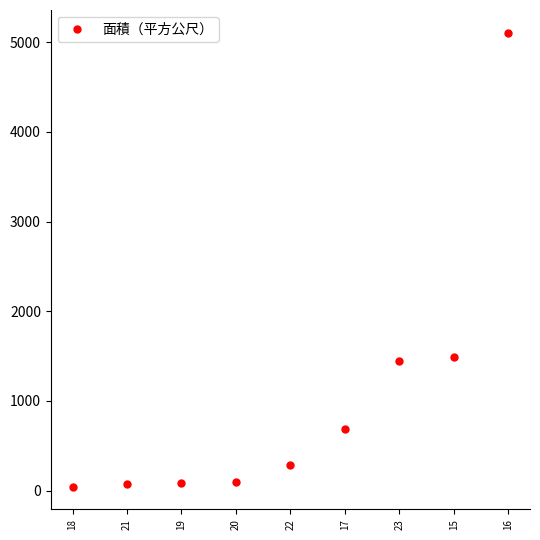

What is the difference between the second highest and second lowest values?

1409.0